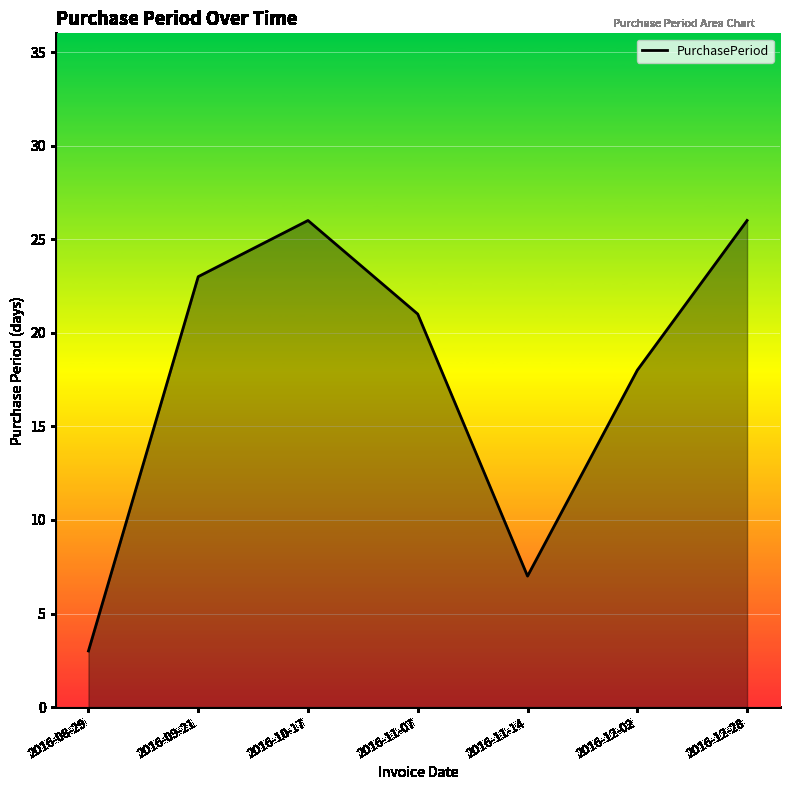

Does the chart display data point markers on the line(s)?

No